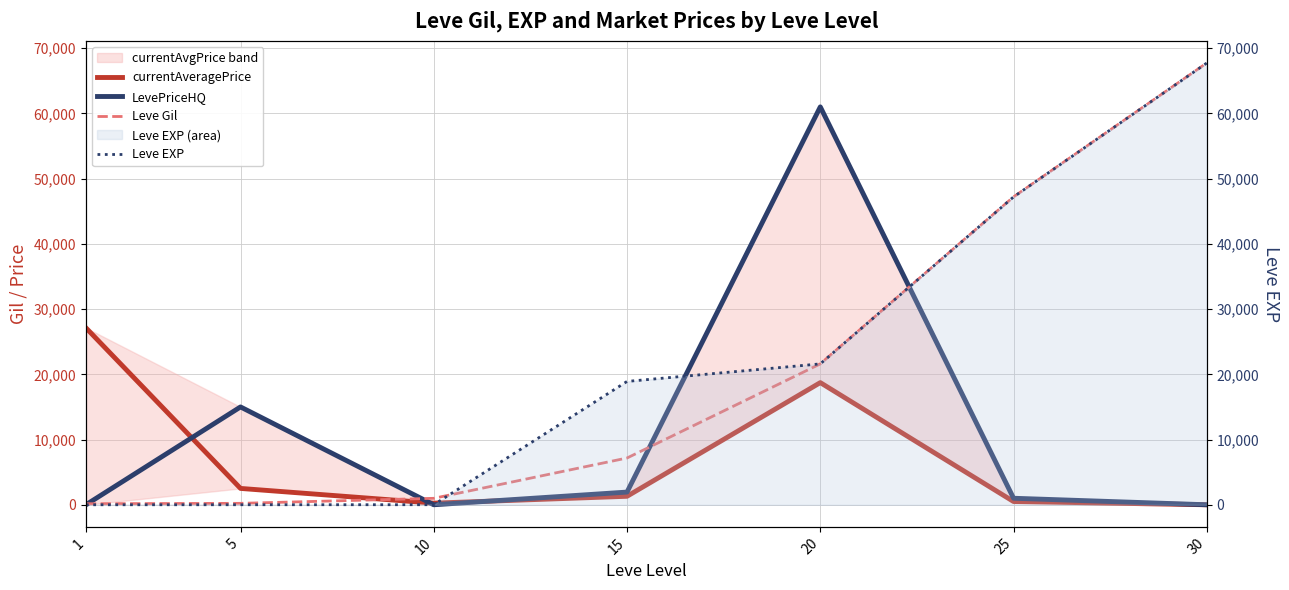

What are all the series names shown in the legend?

currentAveragePrice, LevePriceHQ, Leve Gil, Leve EXP